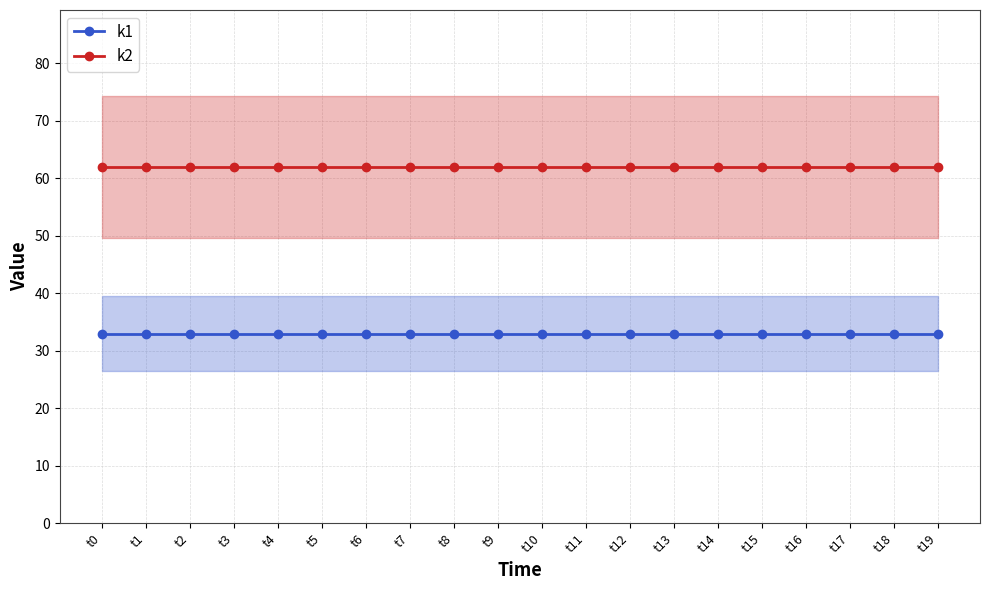

Rank the series at t4 from lowest to highest value.

k1, k2